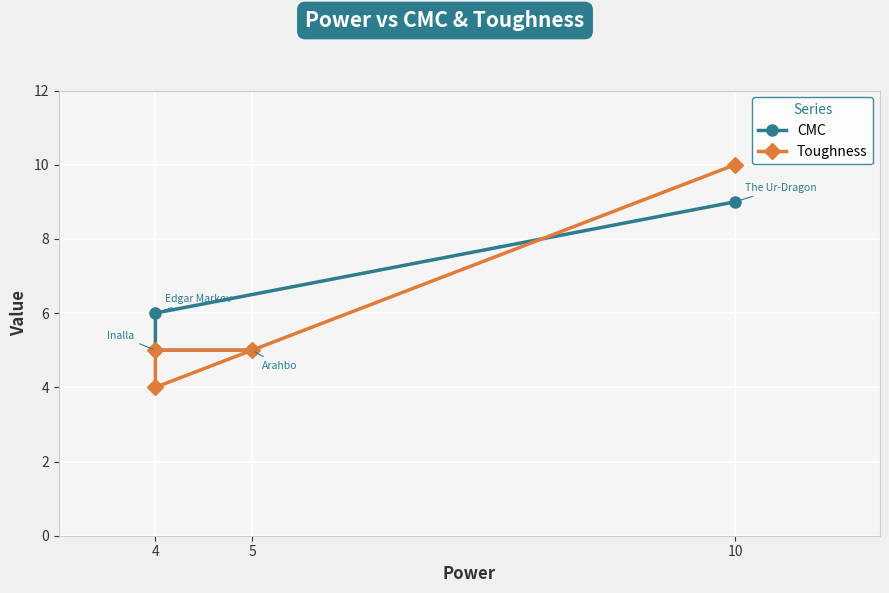

What is the sum of the Toughness values at 4 and 5?

10